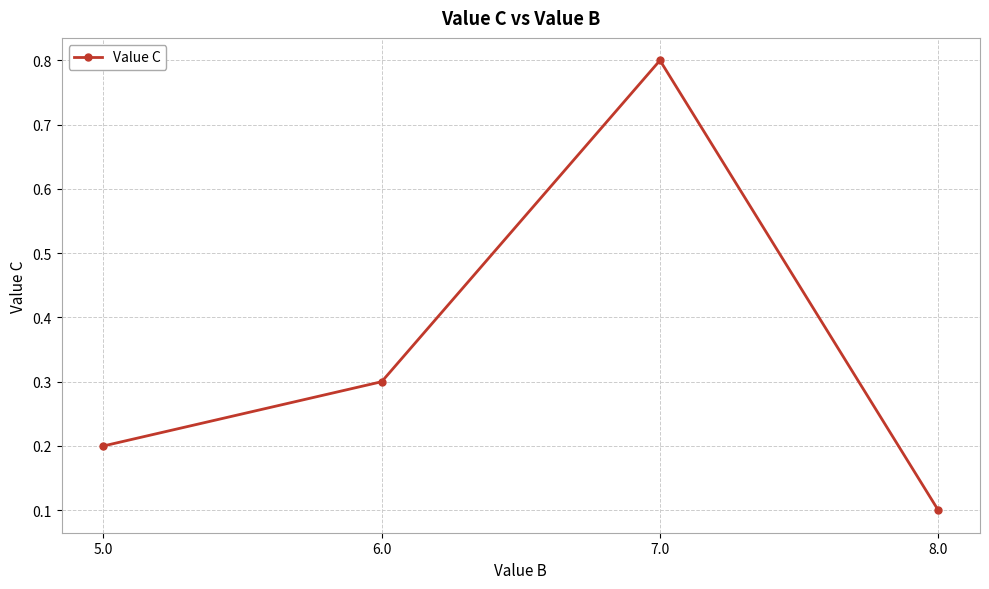

What is the sum of the values at 5.0 and 8.0?

0.3